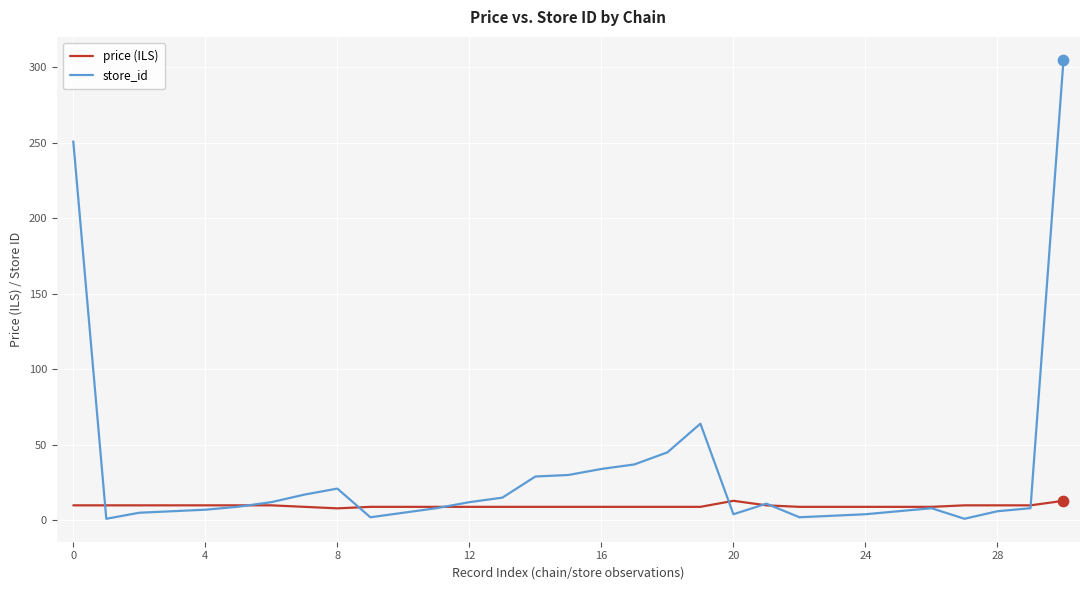

List the series in order of their overall mean, lowest first.

price (ILS), store_id